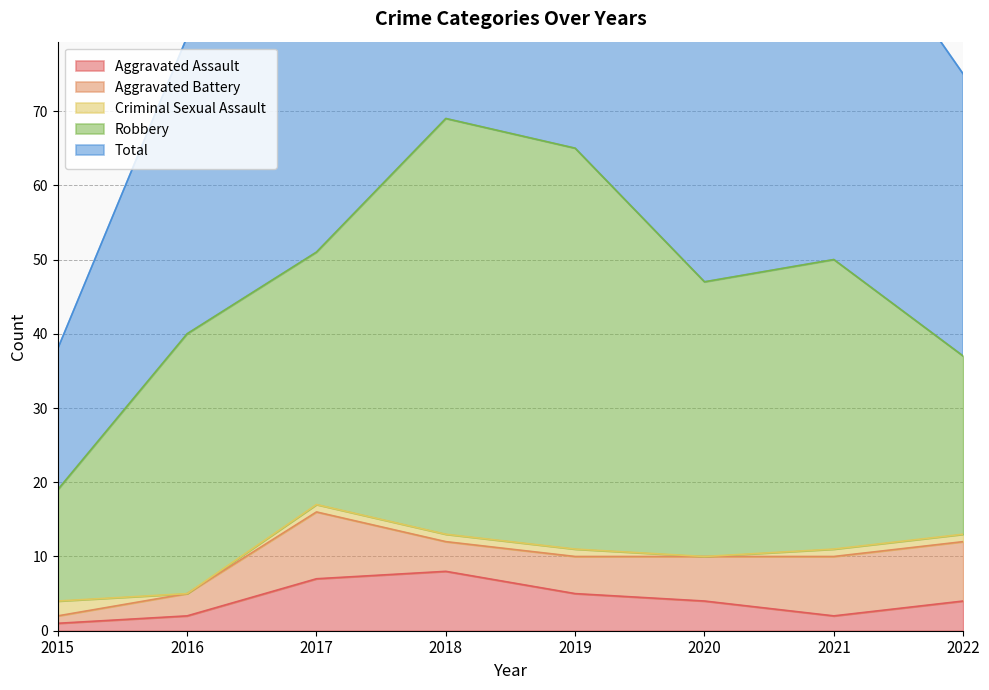

Count the number of data series in this chart.

5